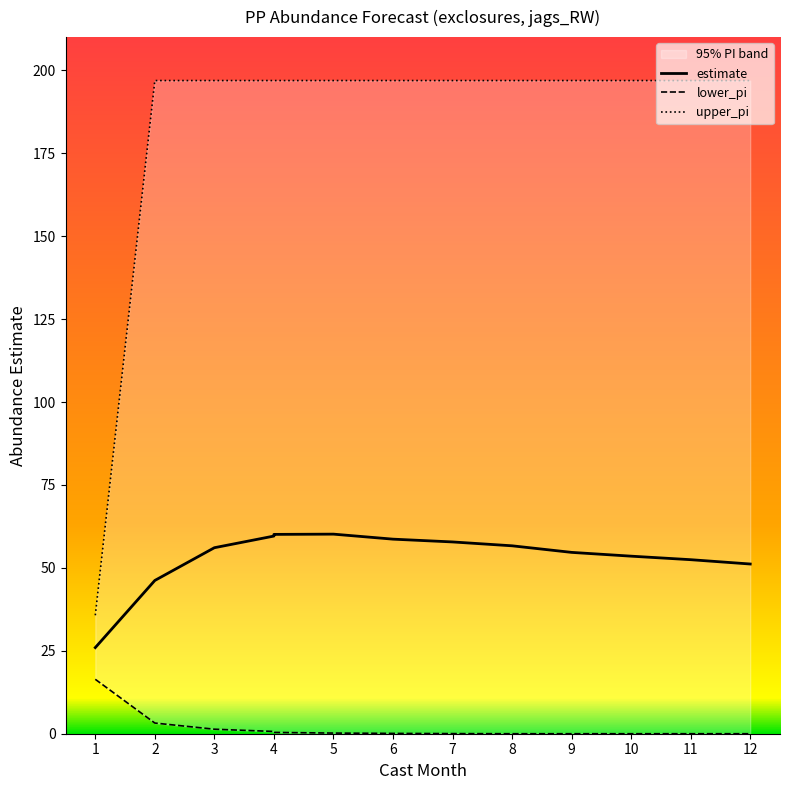

True or false: estimate has a value of 46.2 at 2.

True